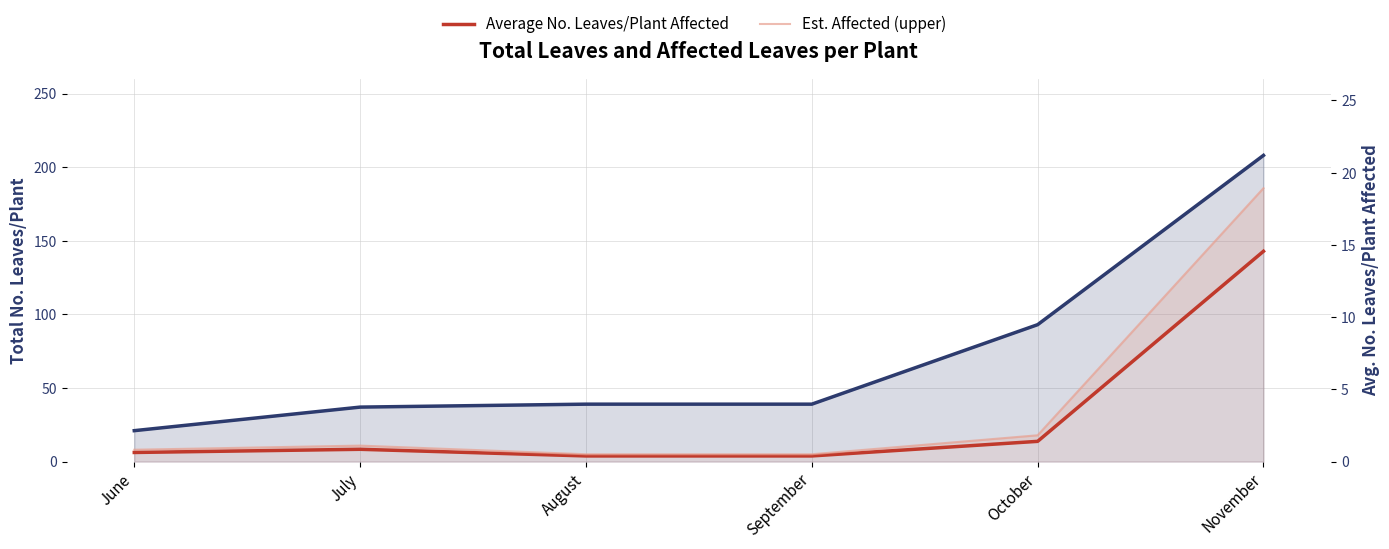

True or false: Average No. Leaves/Plant Affected has a value of 1.4 at October.

True